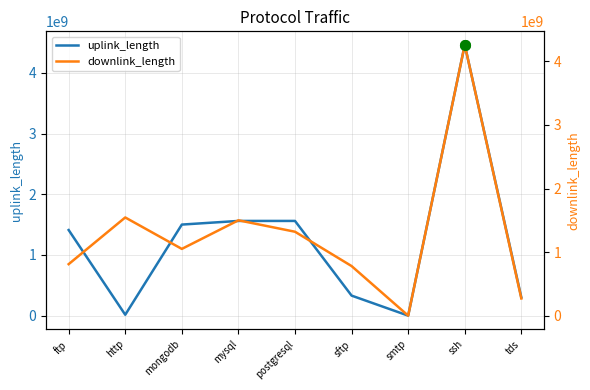

The downlink_length series shows 426805467 at tds. True or false?

False